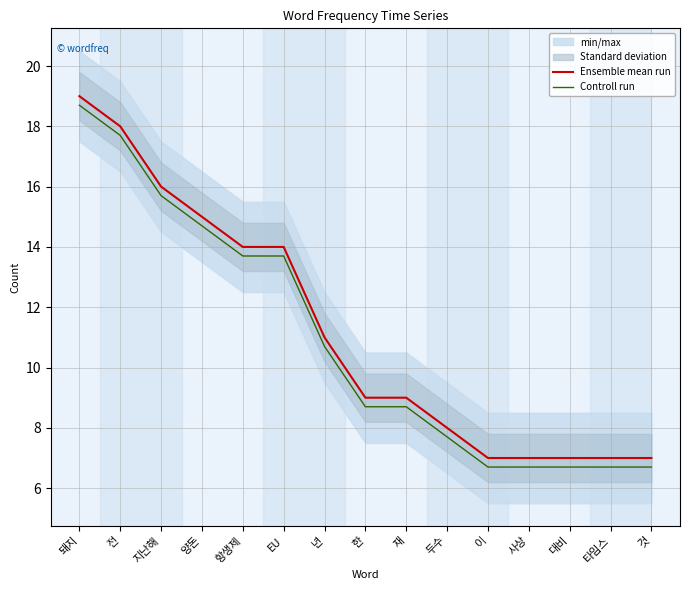

Reading left to right, transcribe all the data shown in this chart.

Ensemble mean run: 19.0	18.0	16.0	15.0	14.0	14.0	11.0	9.0	9.0	8.0	7.0	7.0	7.0	7.0	7.0
Controll run: 18.7	17.7	15.7	14.7	13.7	13.7	10.7	8.7	8.7	7.7	6.7	6.7	6.7	6.7	6.7